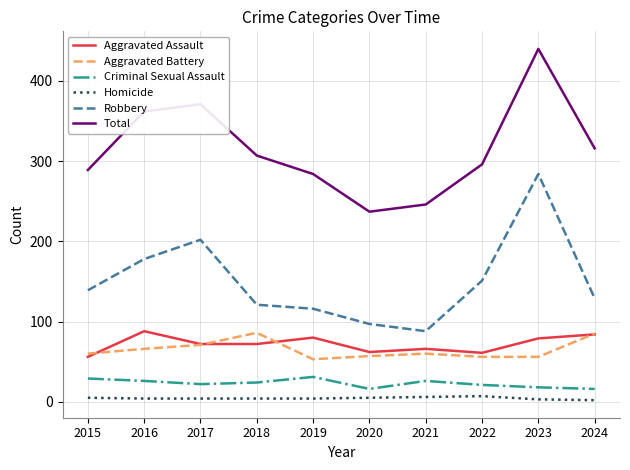

At which category does Total reach its first local peak?

2017